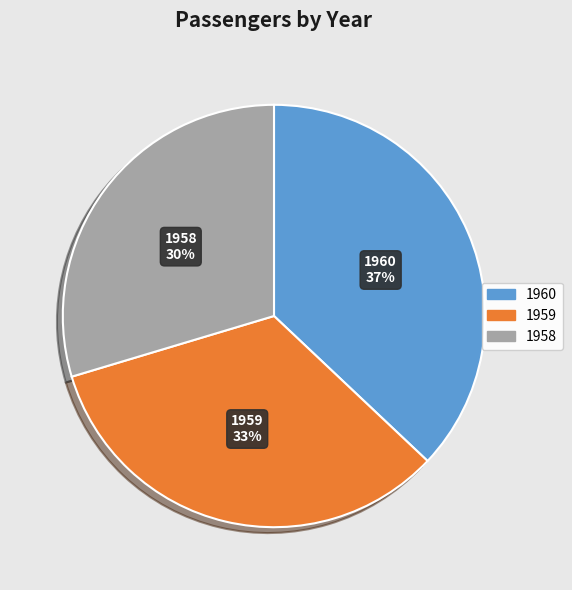

True or false: 1958 accounts for 30% of the total.

True